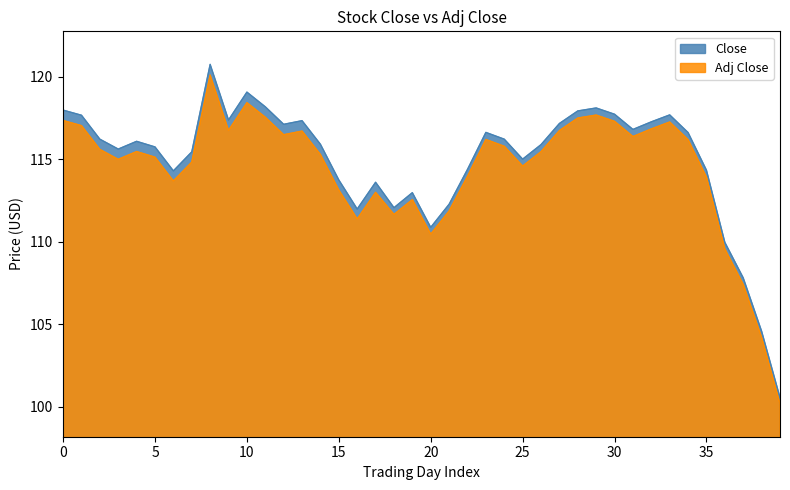

List the series in order of their overall mean, lowest first.

Adj Close, Close